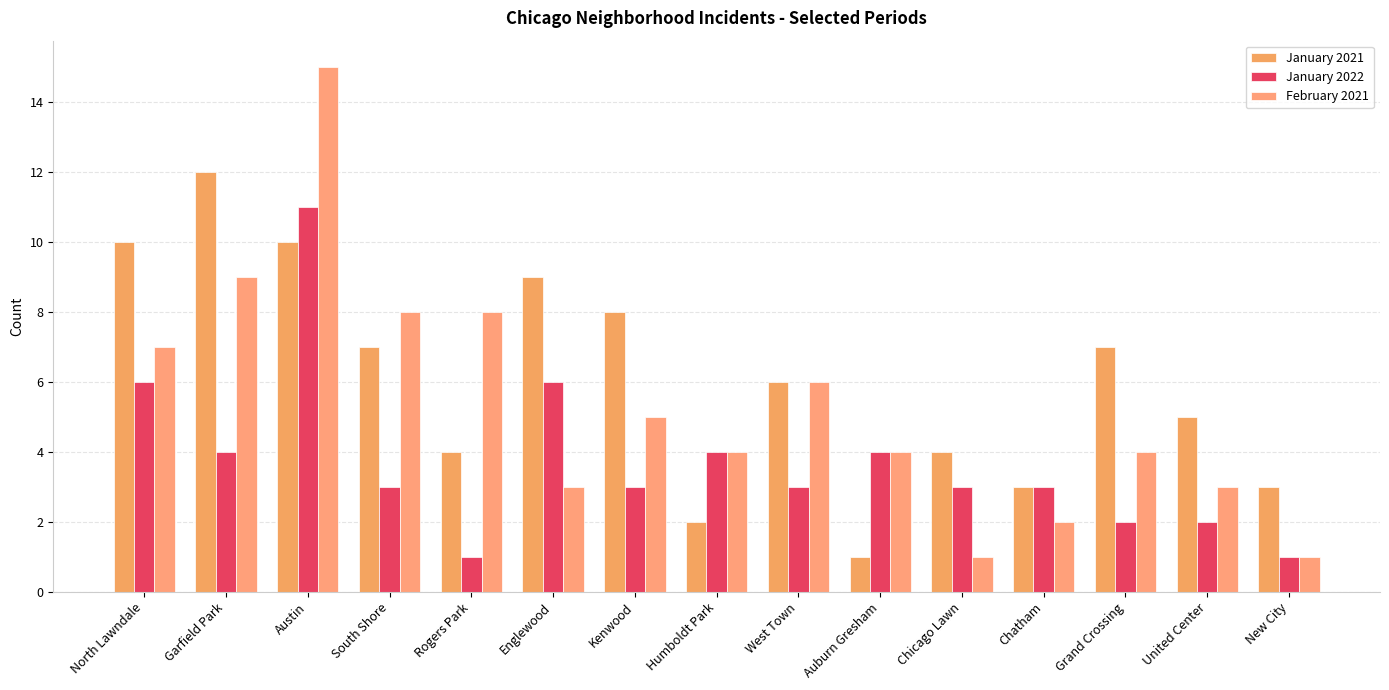

Is it true that February 2021 equals 1 at United Center?

False